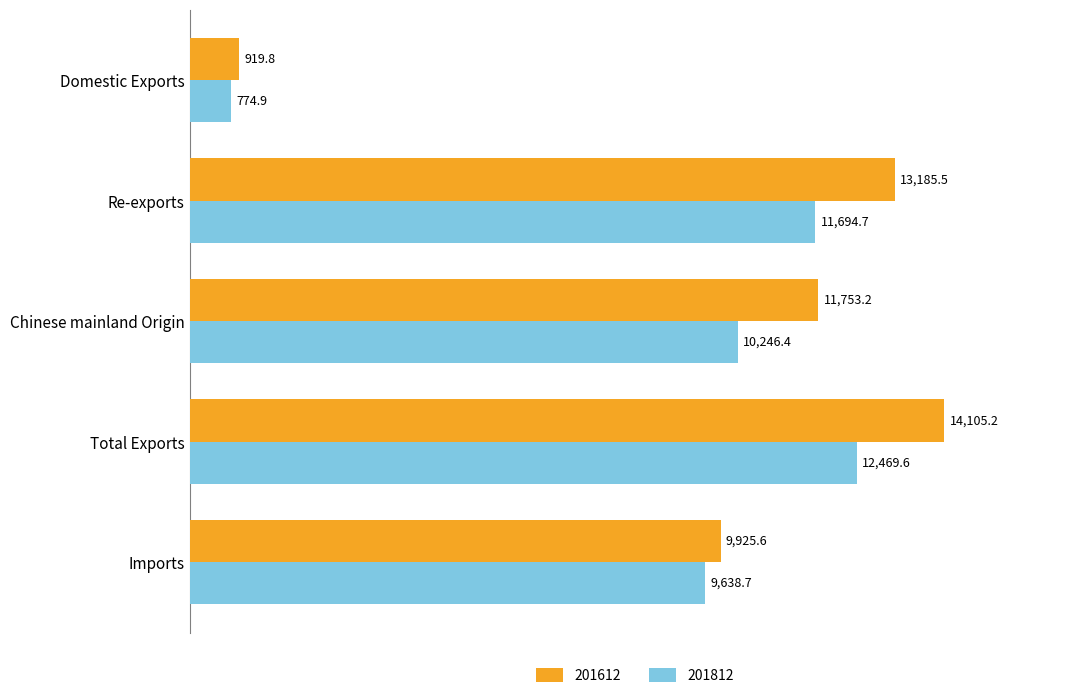

What value does the 201612 series have at Total Exports?

14105.2